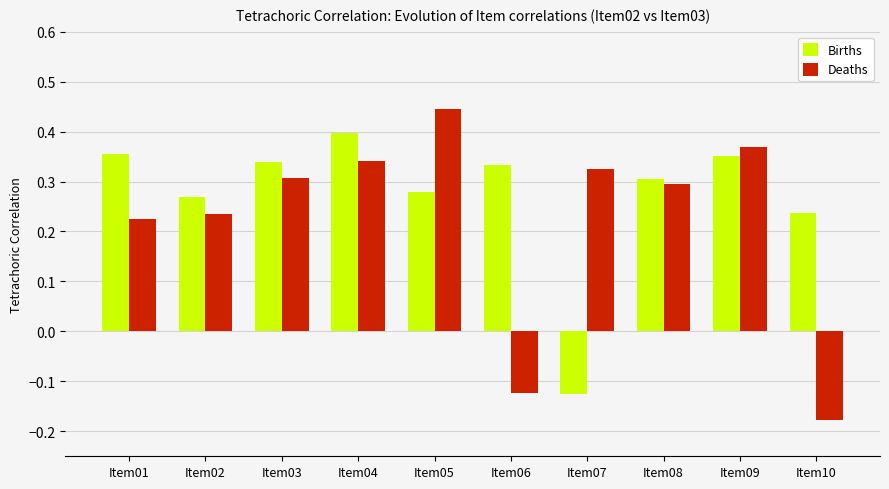

How many values in the Deaths series are below 0?

2